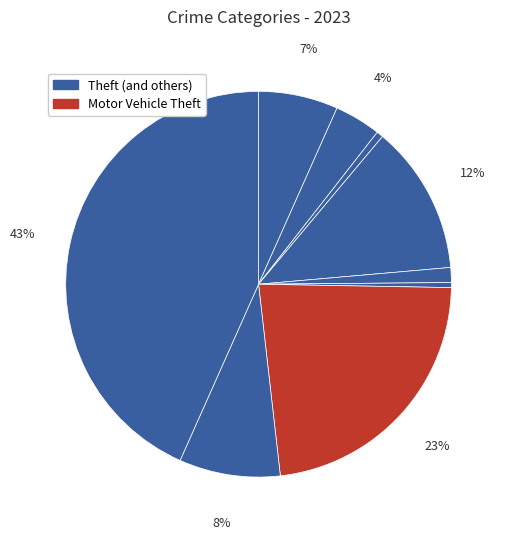

Count the number of slices in the pie.

9